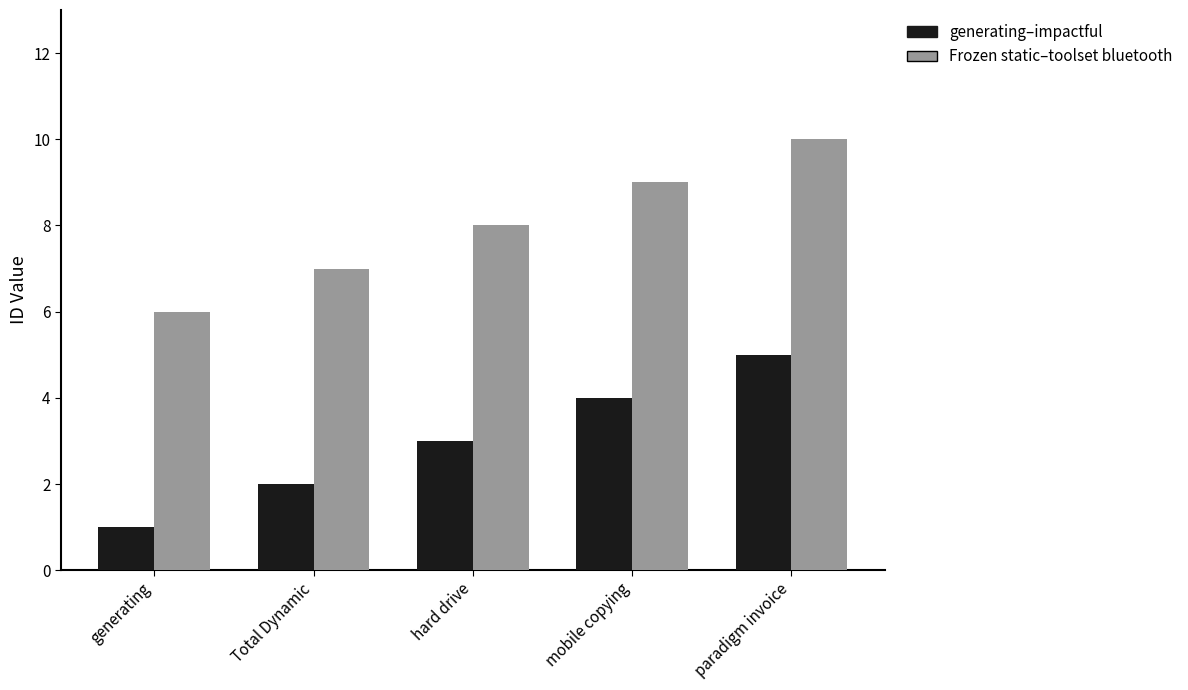

Reading right to left, transcribe all the data shown in this chart.

generating–impactful: paradigm invoice=5	mobile copying=4	hard drive=3	Total Dynamic=2	generating=1
Frozen static–toolset bluetooth: paradigm invoice=10	mobile copying=9	hard drive=8	Total Dynamic=7	generating=6